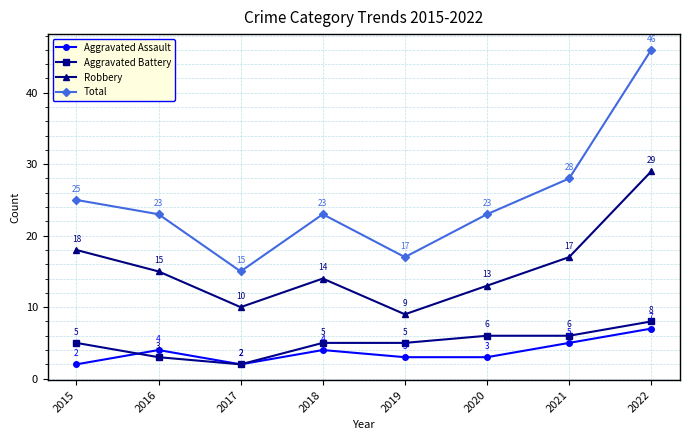

List the series in order of their peak value, highest first.

Total, Robbery, Aggravated Battery, Aggravated Assault